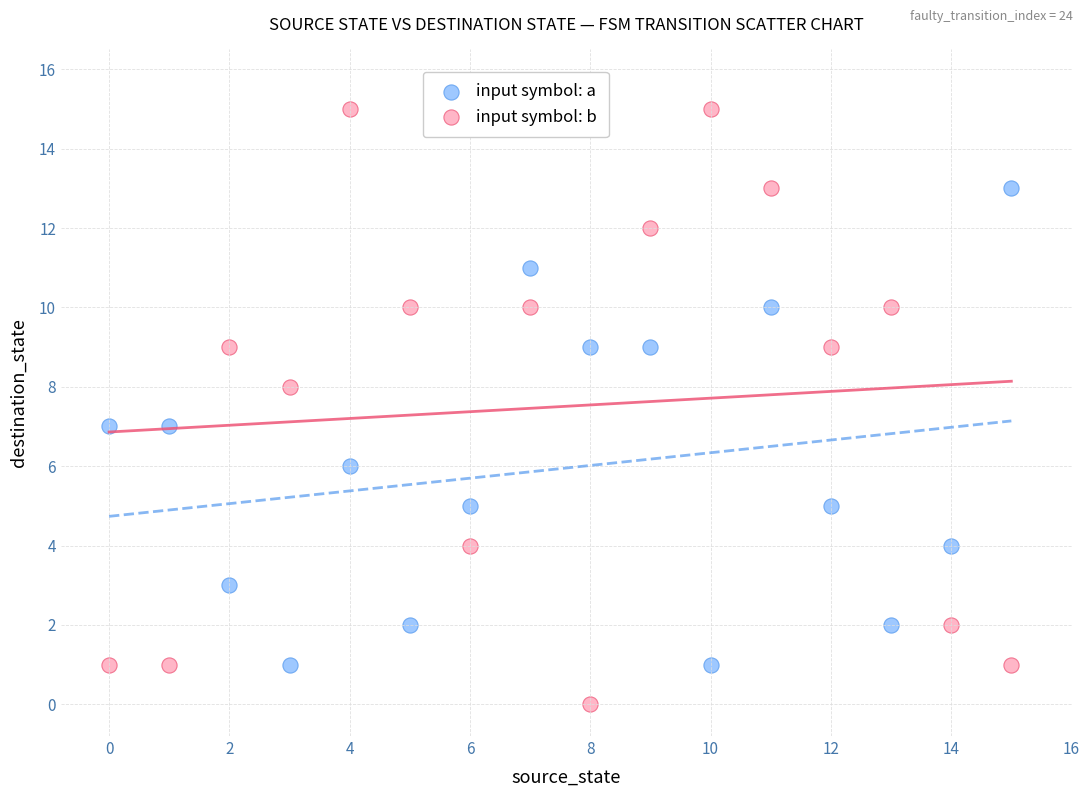

What are all the series names shown in the legend?

input symbol: a, input symbol: b